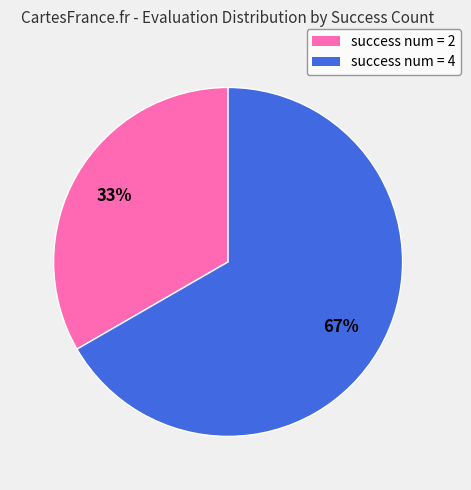

How many slices are in this pie chart?

2